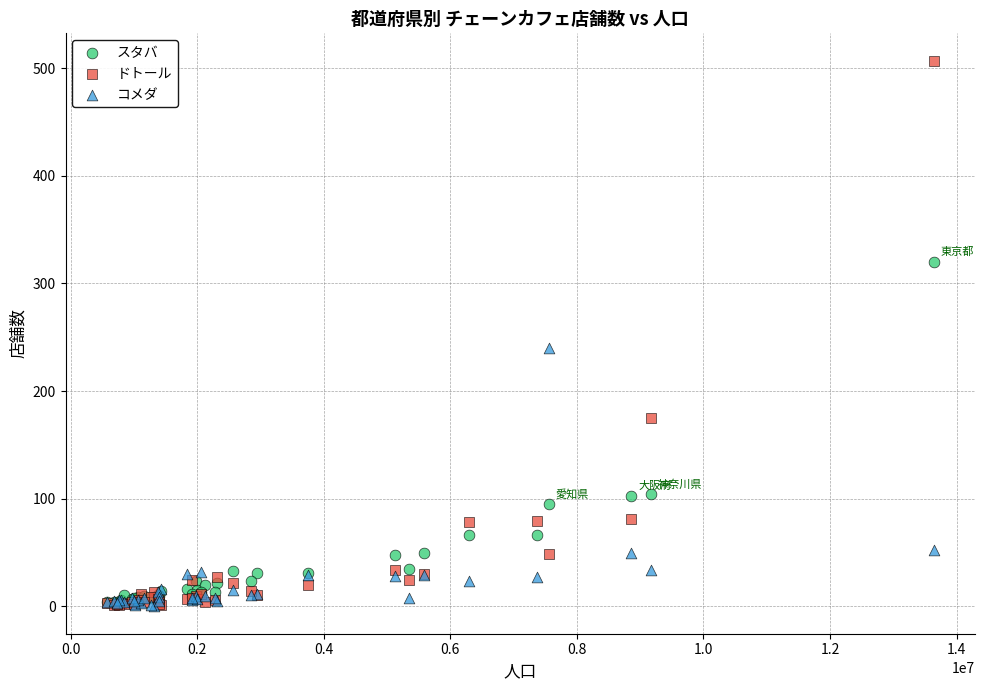

In the スタバ series, what Y value is closest to 162?

104